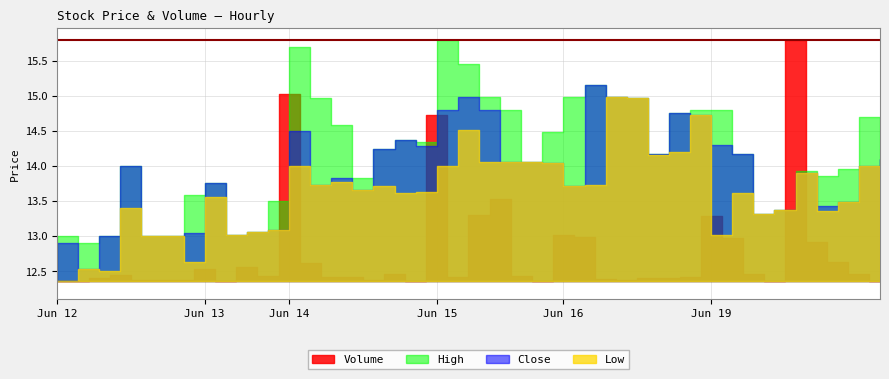

Which series changed the most between 2023-06-12 15:15 and 2023-06-19 15:15?

Volume